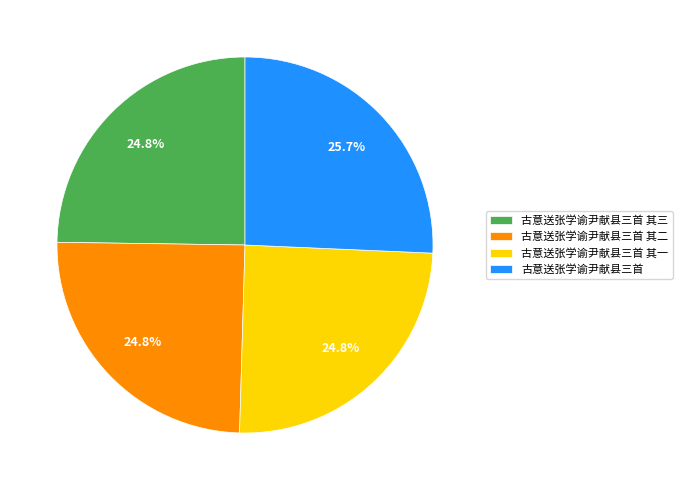

True or false: 古意送张学谕尹献县三首 accounts for 11% of the total.

False